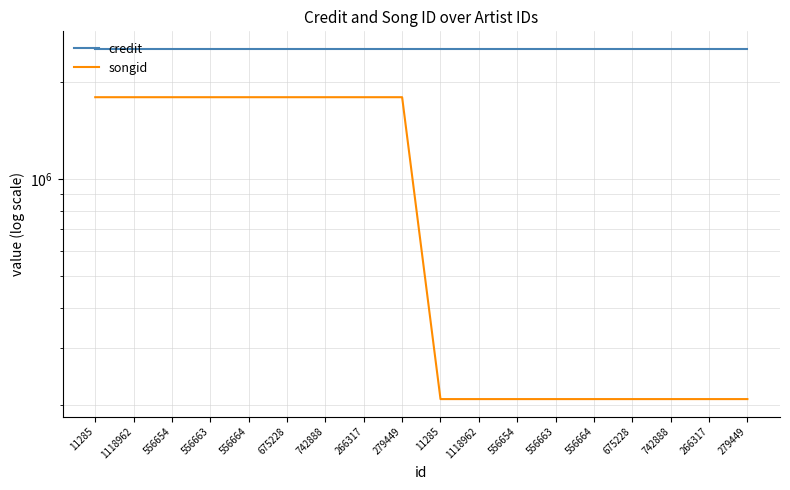

Does the chart have visible grid lines?

Yes